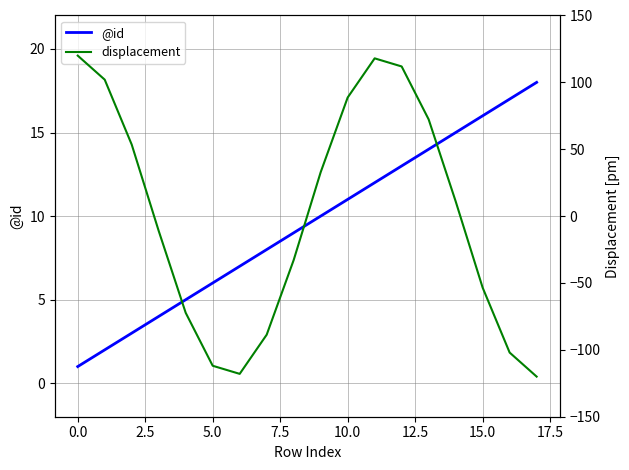

What is the maximum value shown in the chart?

120.0